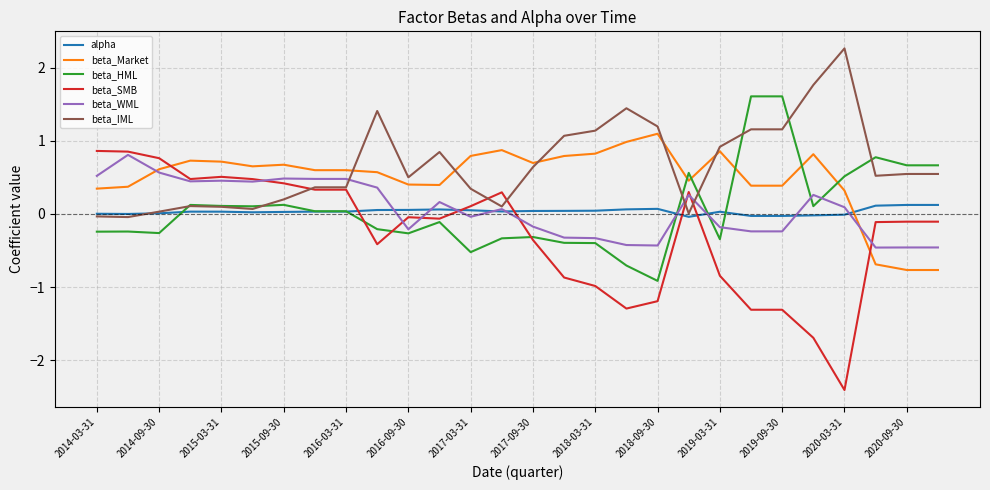

Which series has the largest range (max minus min)?

beta_SMB